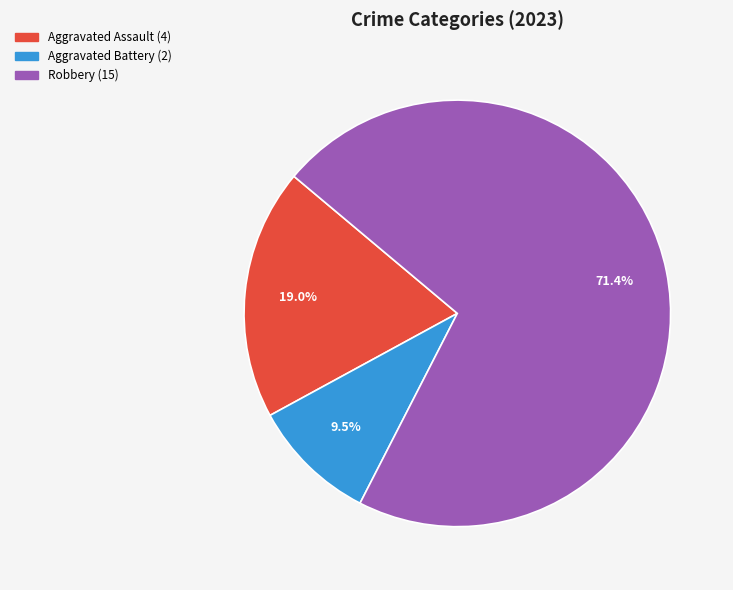

Is there any slice that represents more than half of the pie?

Yes